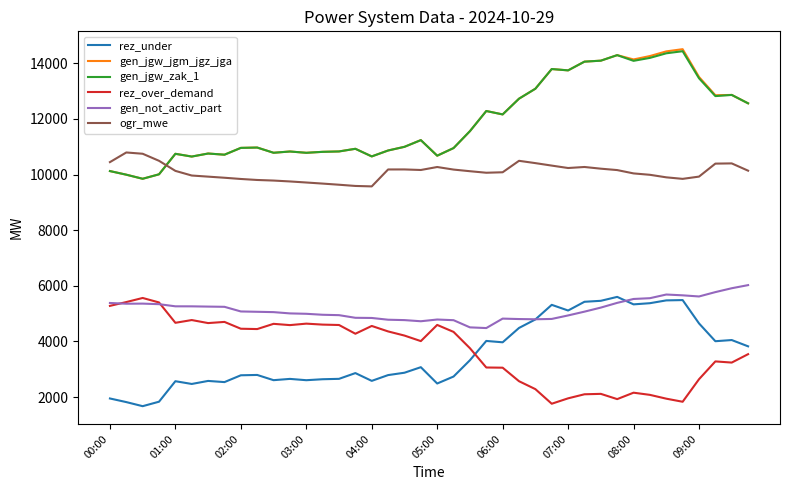

What is the minimum value for ogr_mwe?

9574